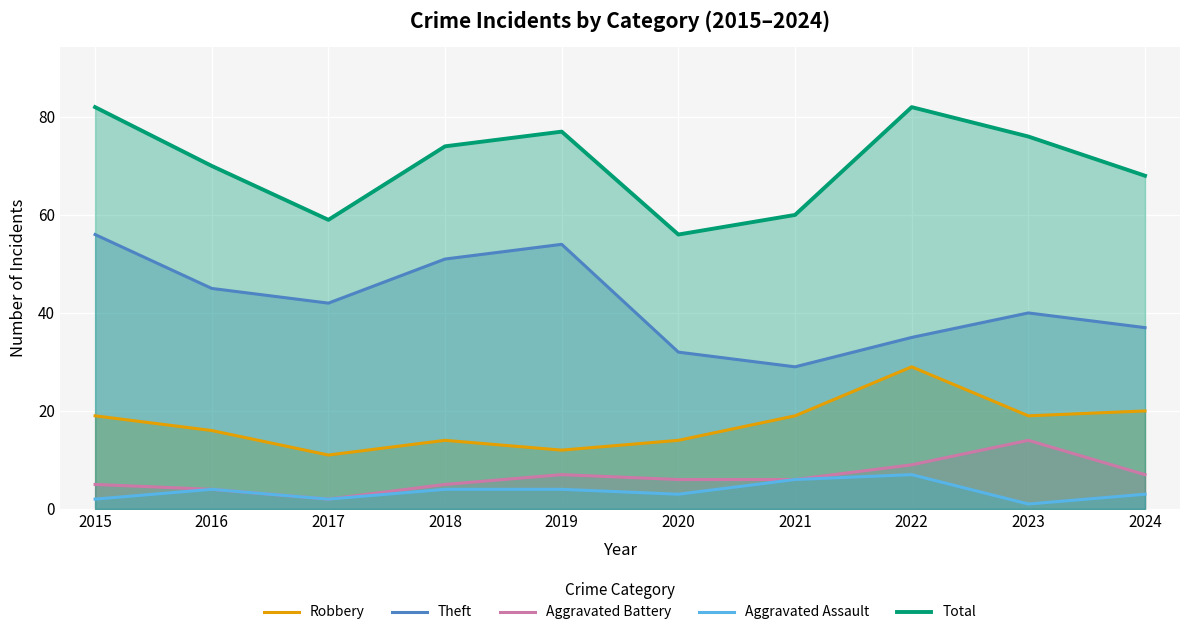

True or false: Aggravated Assault and Theft intersect in this chart.

False